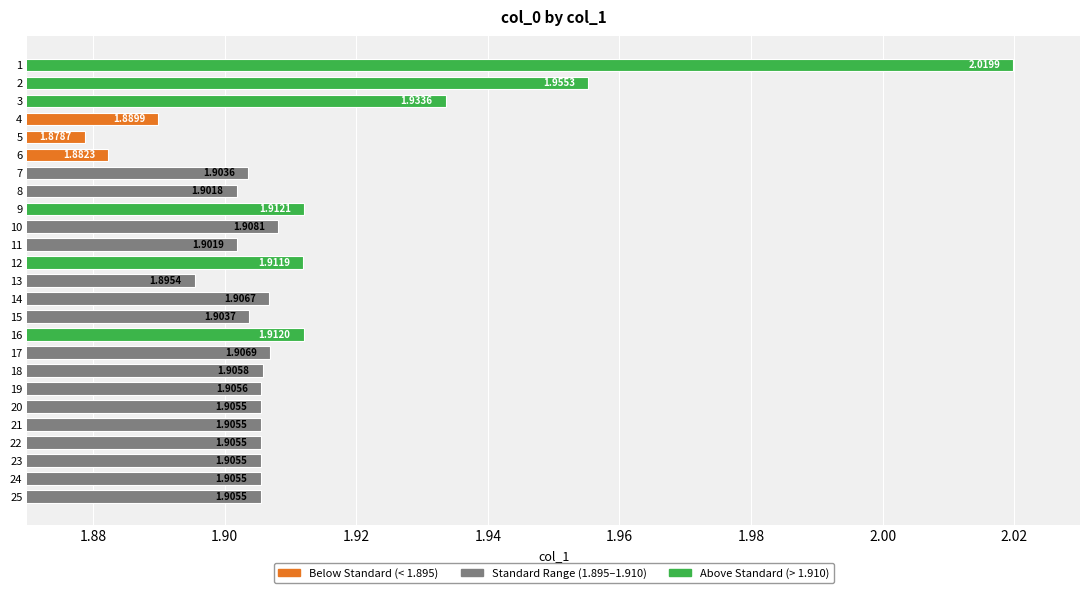

What is the sum of all values?

47.8